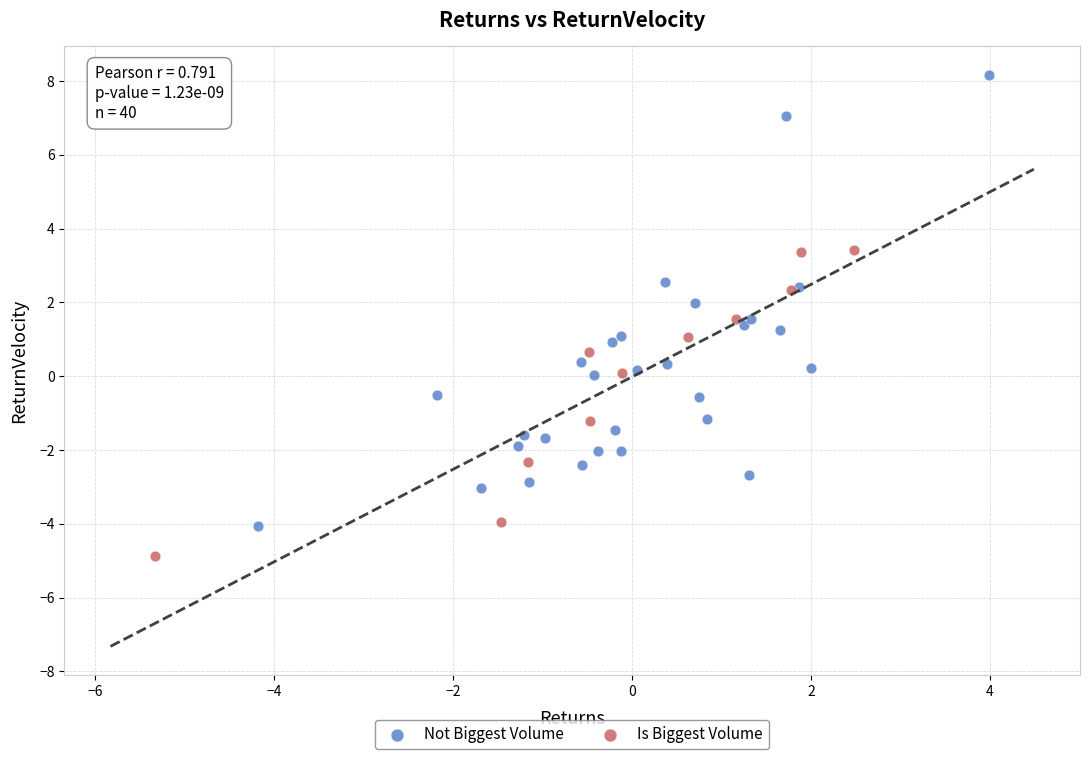

Which series has the largest Y range (max minus min)?

Not Biggest Volume